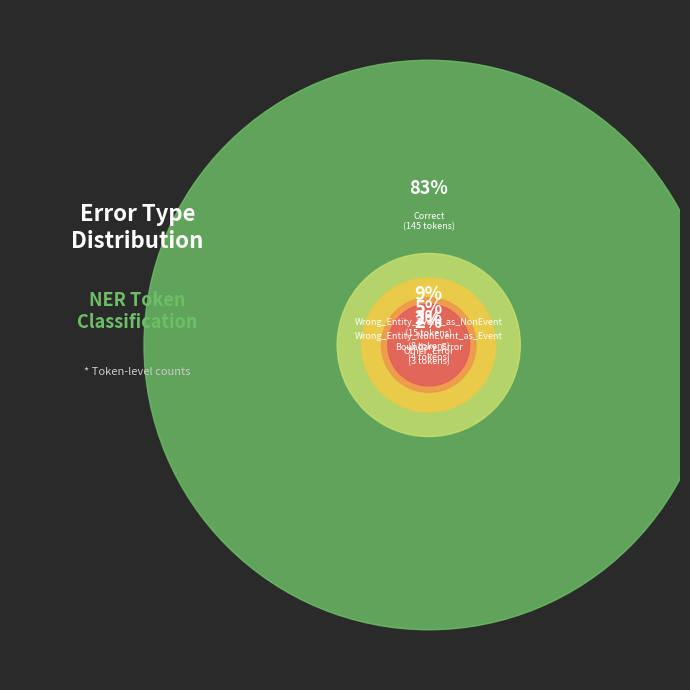

Count the number of slices in the pie.

5